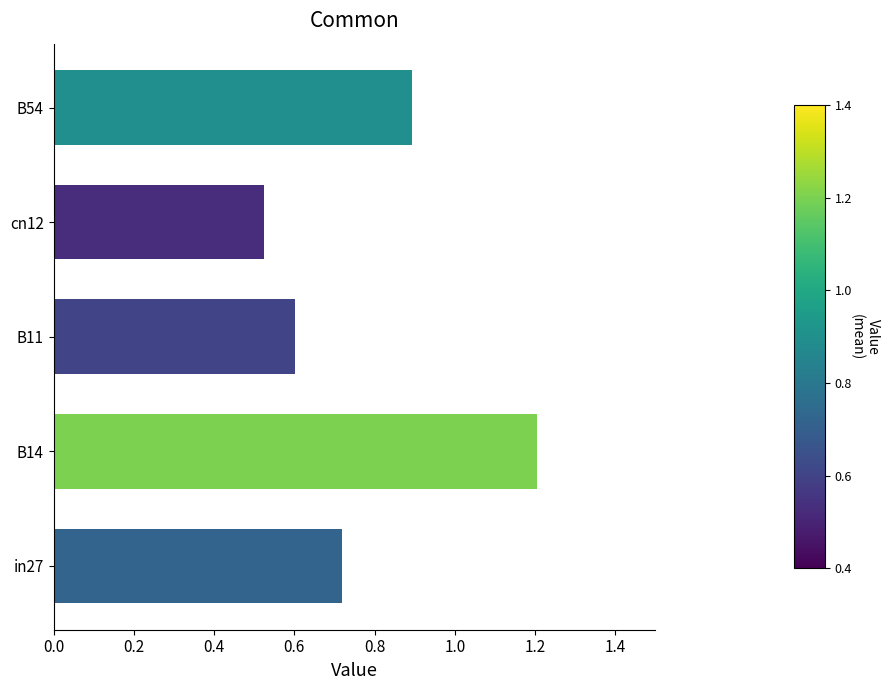

Where is the data nearest to the value 0?

cn12